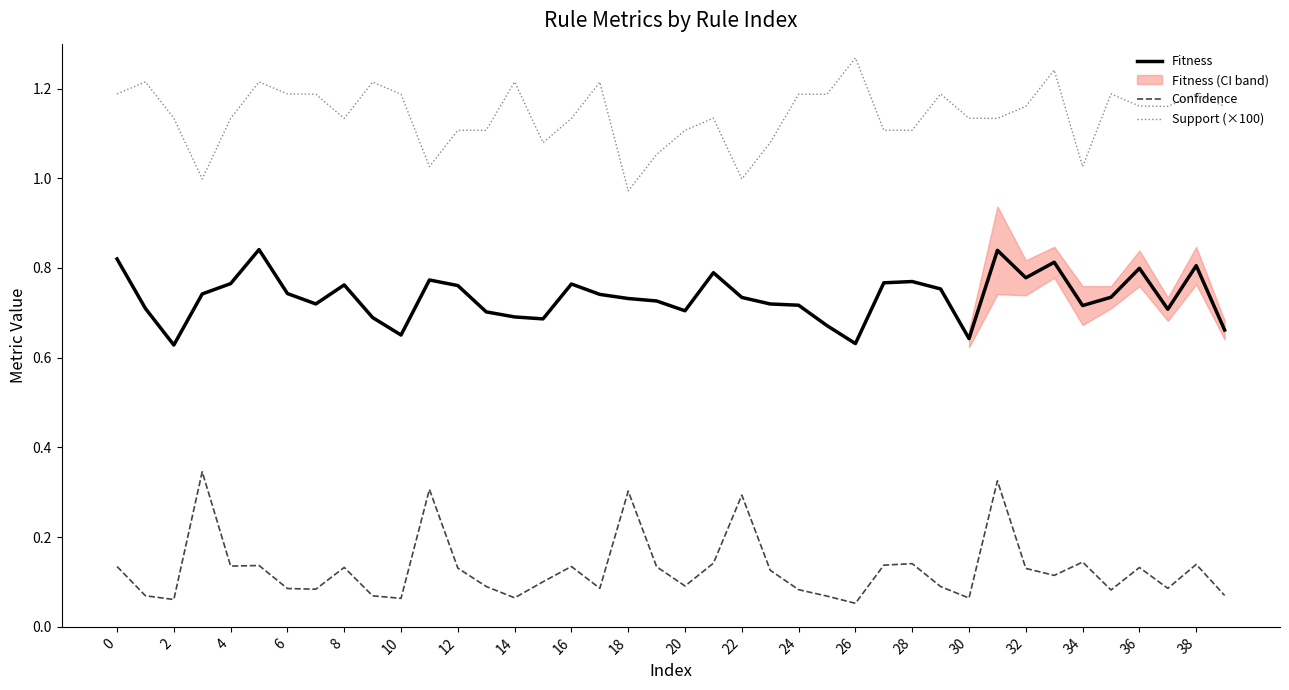

Does the chart display data point markers on the line(s)?

No